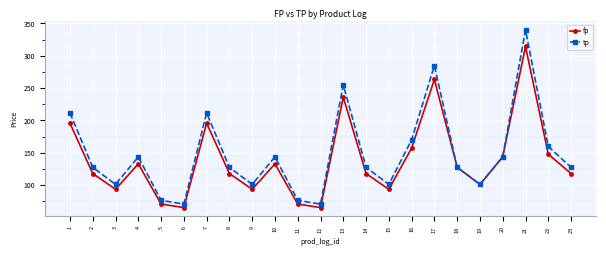

At which category does tp reach its first local peak?

4